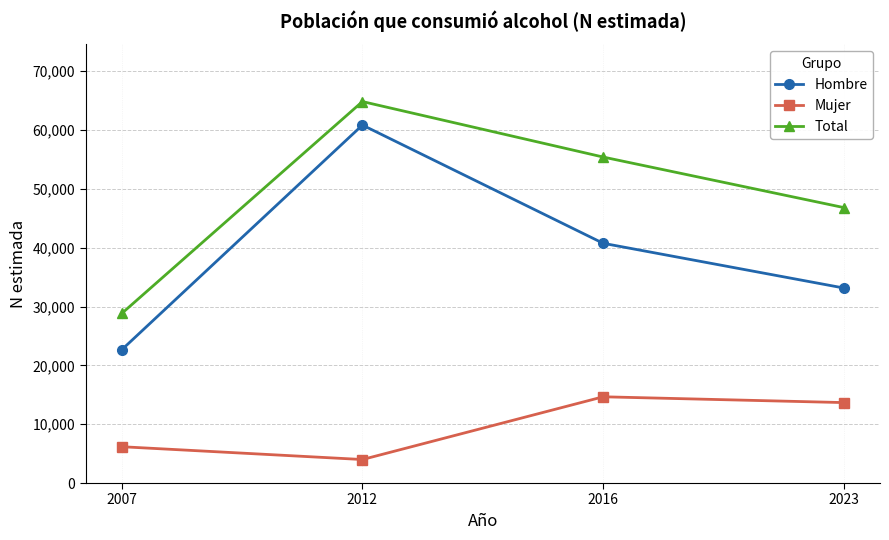

What is the value of the Hombre point at the 4th from the left?

33149